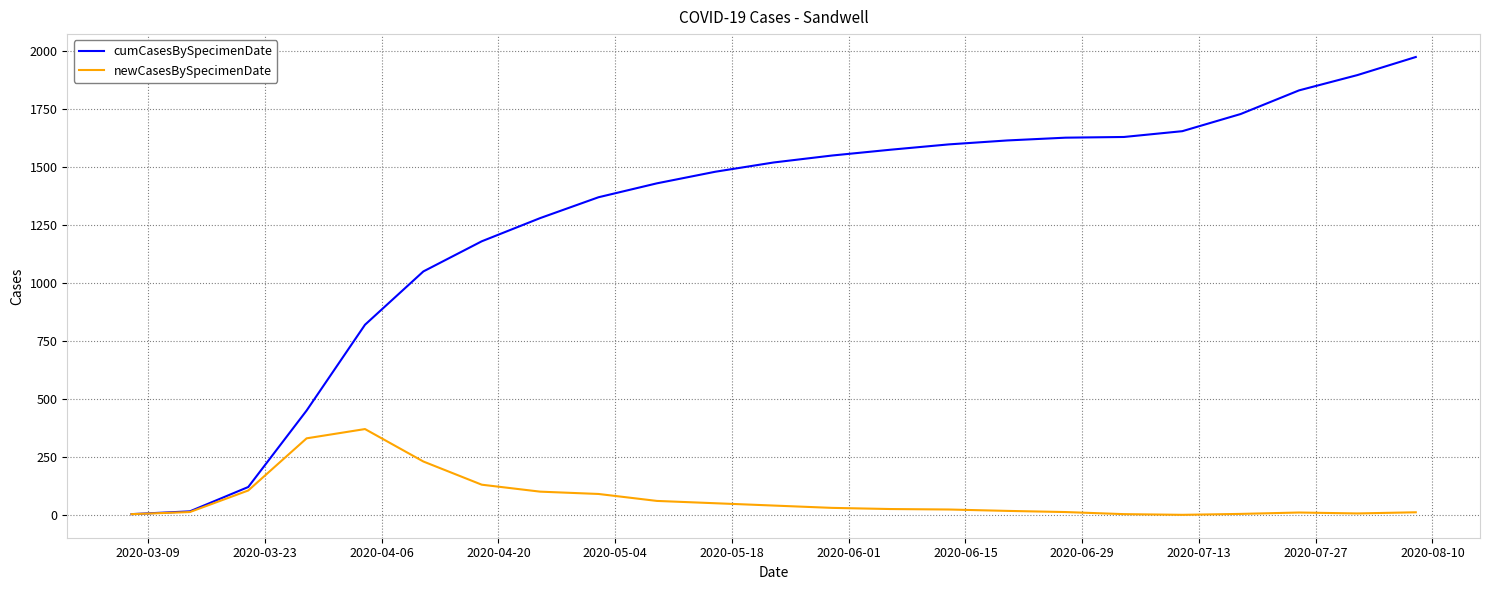

Rank the series by their average value, from lowest to highest.

newCasesBySpecimenDate, cumCasesBySpecimenDate